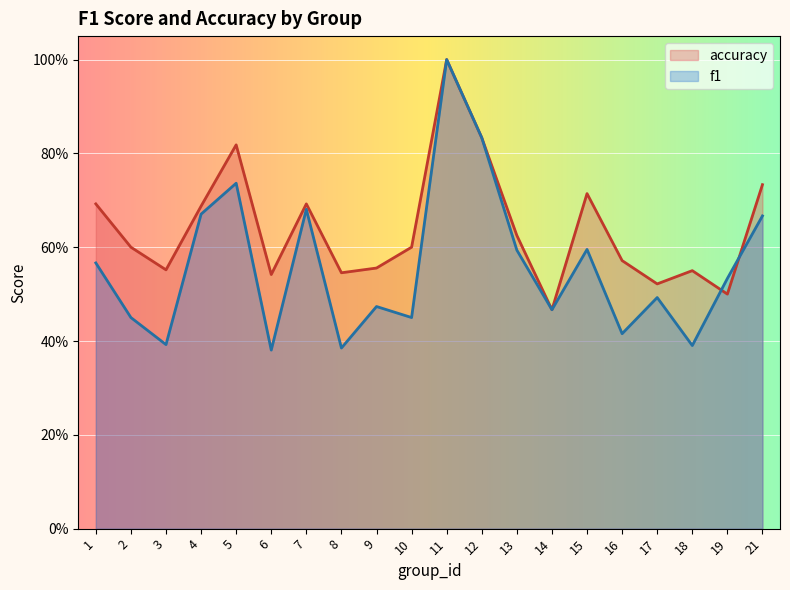

Reading right to left, transcribe all the data shown in this chart.

f1: 21=0.7	19=0.5	18=0.4	17=0.5	16=0.4	15=0.6	14=0.5	13=0.6	12=0.8	11=1.0	10=0.5	9=0.5	8=0.4	7=0.7	6=0.4	5=0.7	4=0.7	3=0.4	2=0.5	1=0.6
accuracy: 21=0.7	19=0.5	18=0.6	17=0.5	16=0.6	15=0.7	14=0.5	13=0.6	12=0.8	11=1.0	10=0.6	9=0.6	8=0.5	7=0.7	6=0.5	5=0.8	4=0.7	3=0.6	2=0.6	1=0.7